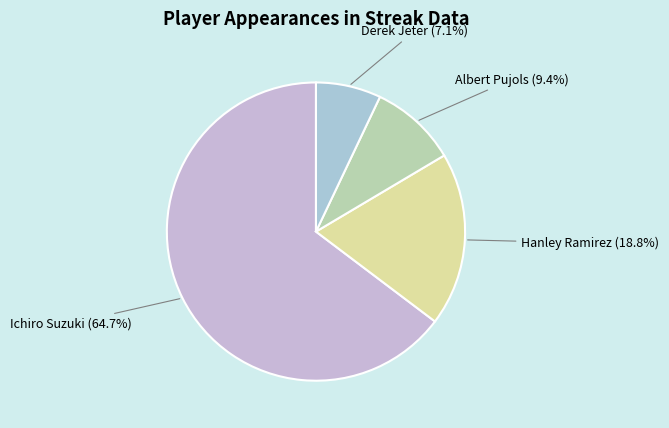

Count the number of slices in the pie.

4